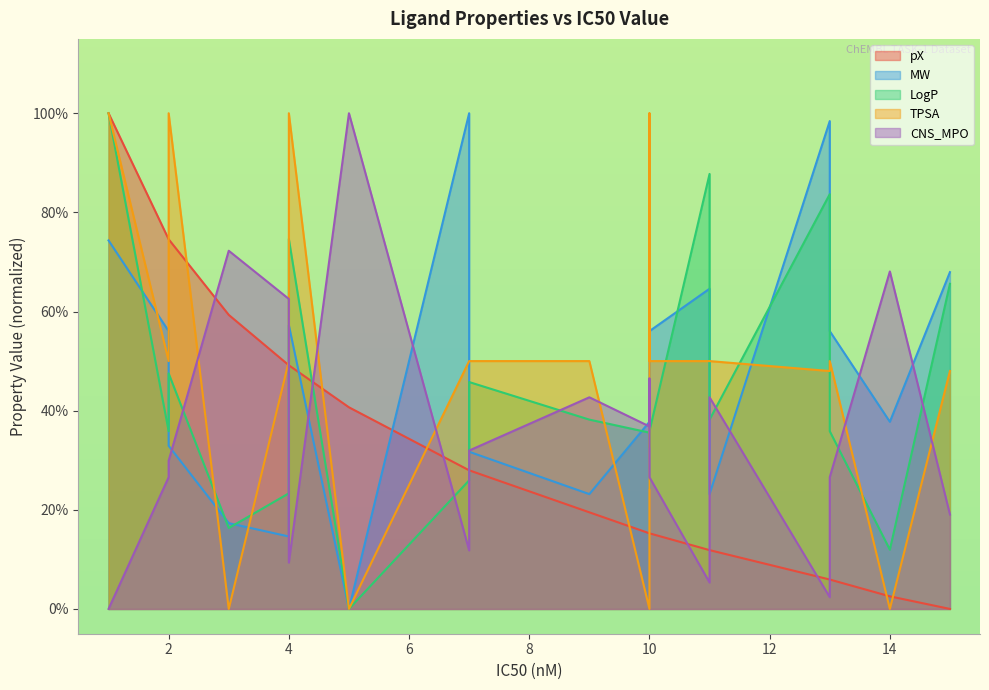

How many intersections are there between TPSA and pX?

10